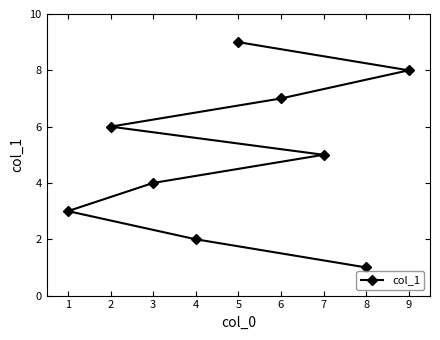

List the labels in order of value, smallest first.

8, 4, 1, 3, 7, 2, 6, 9, 5